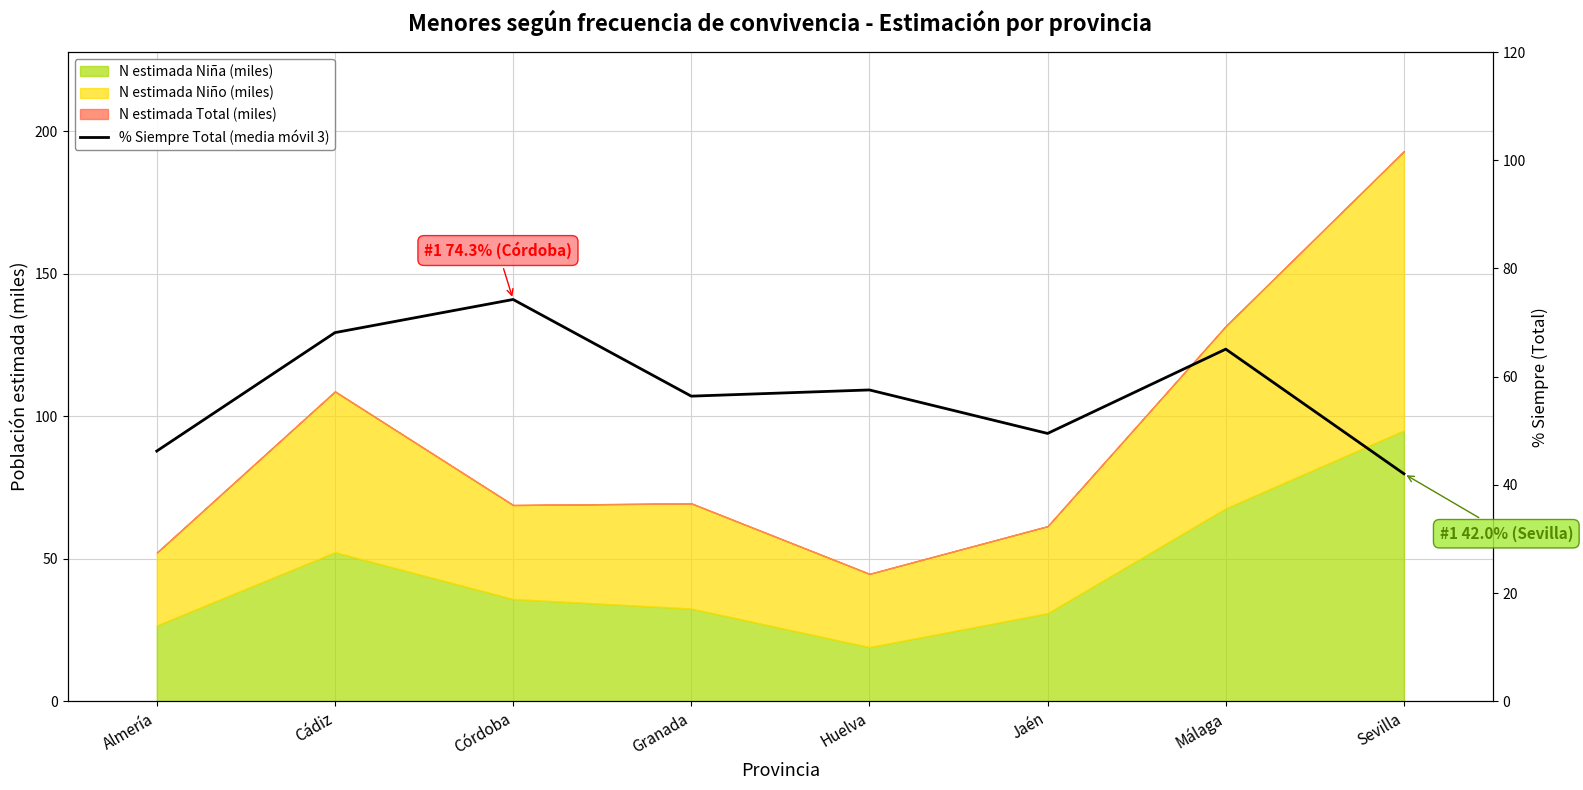

What is the change in value from Granada to Huelva?

+1.1